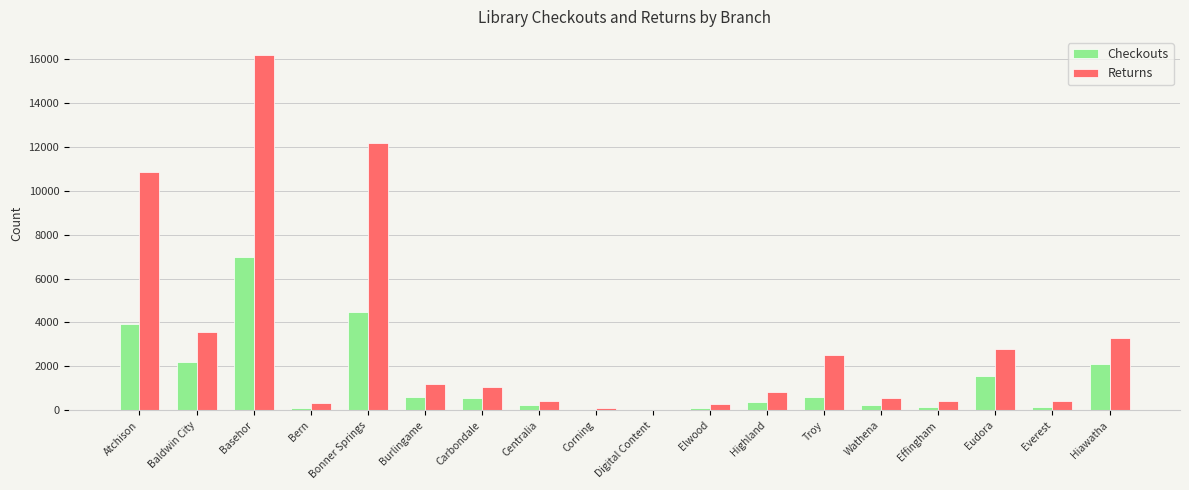

True or false: Returns has a value of 2796 at Eudora.

True